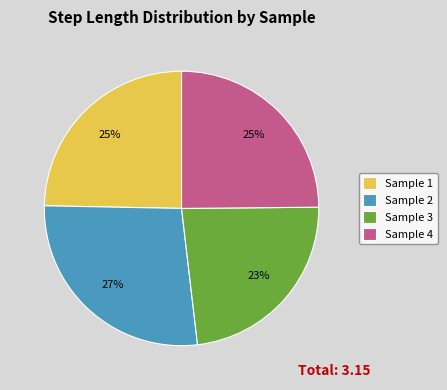

Is the sum of Sample 4 and Sample 2 greater than half?

Yes